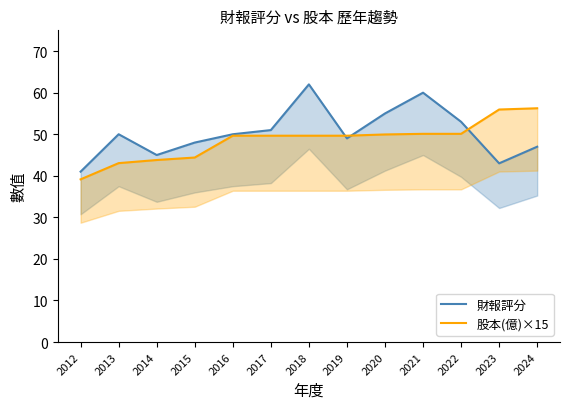

Rank the series by their average value, from lowest to highest.

股本(億)×15, 財報評分